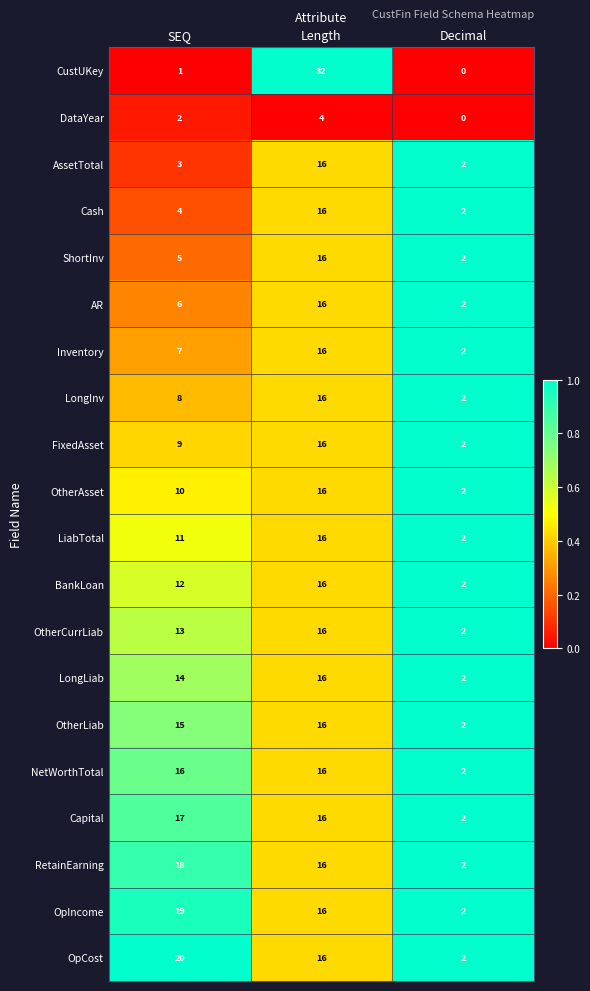

Is it true that OtherCurrLiab equals 2 at Decimal?

True